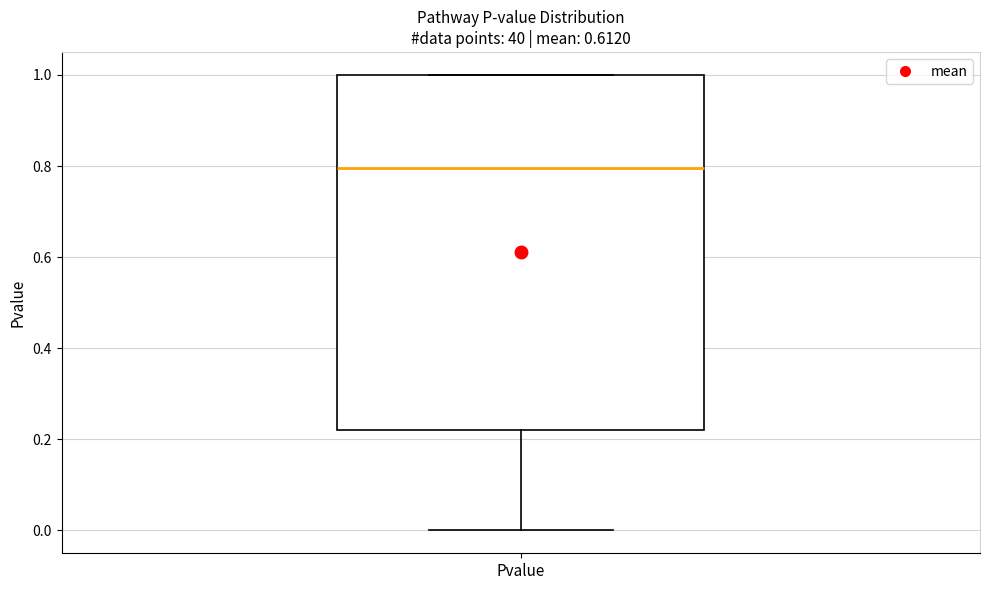

Read this box plot against the y-axis: the position of the median line, the range covered by the box, and the ends of both whiskers. The values are not printed on the chart, so give them approximately, as read against the axis.

median 0.80, box 0.22 to 1.00, whiskers 0.00 to 1.00